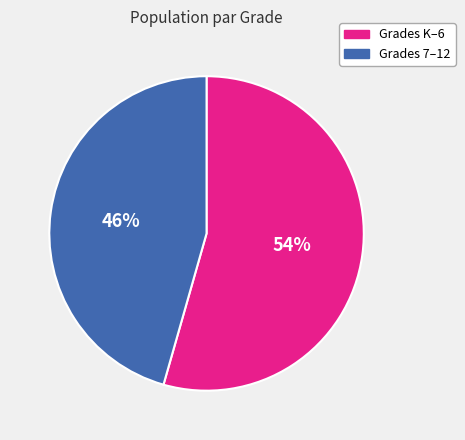

Count the number of slices in the pie.

2